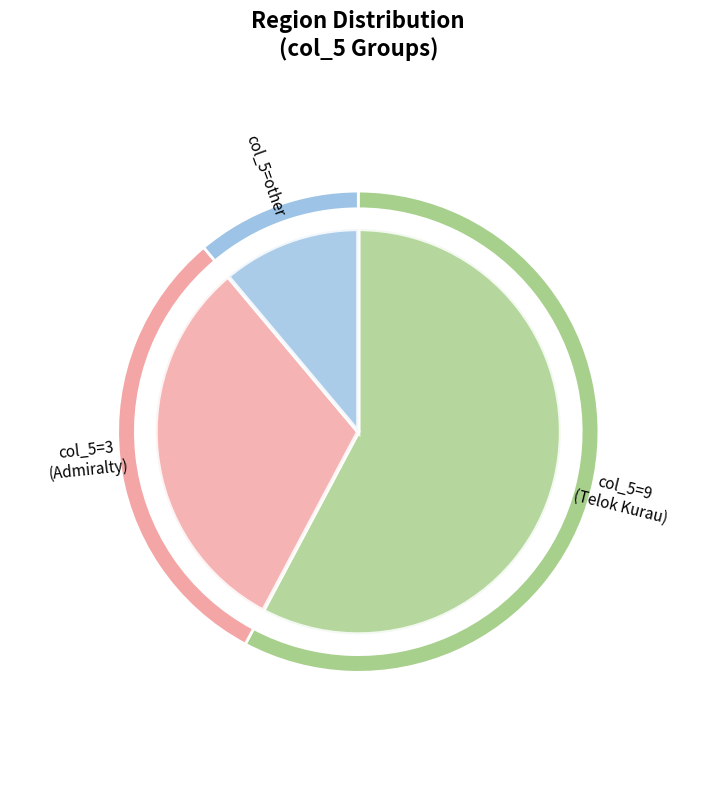

Is 3 the majority of the pie?

No